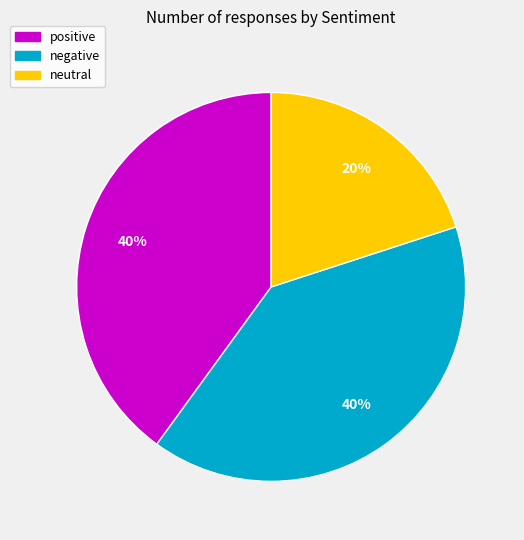

To the nearest percent, what is the combined percentage of neutral and negative?

60%